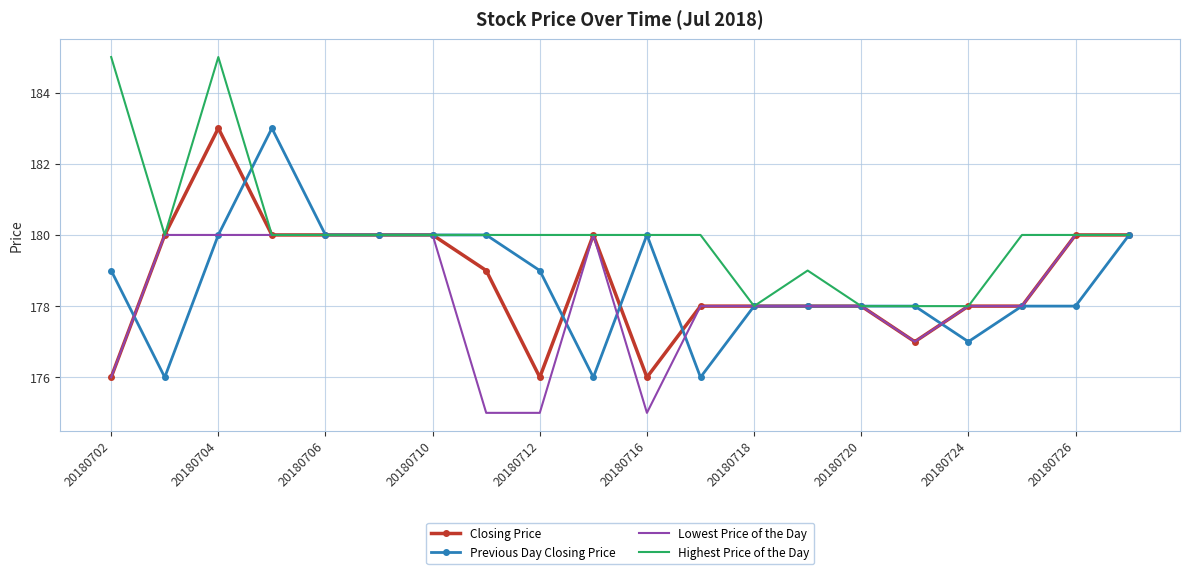

What is the smallest value displayed?

175